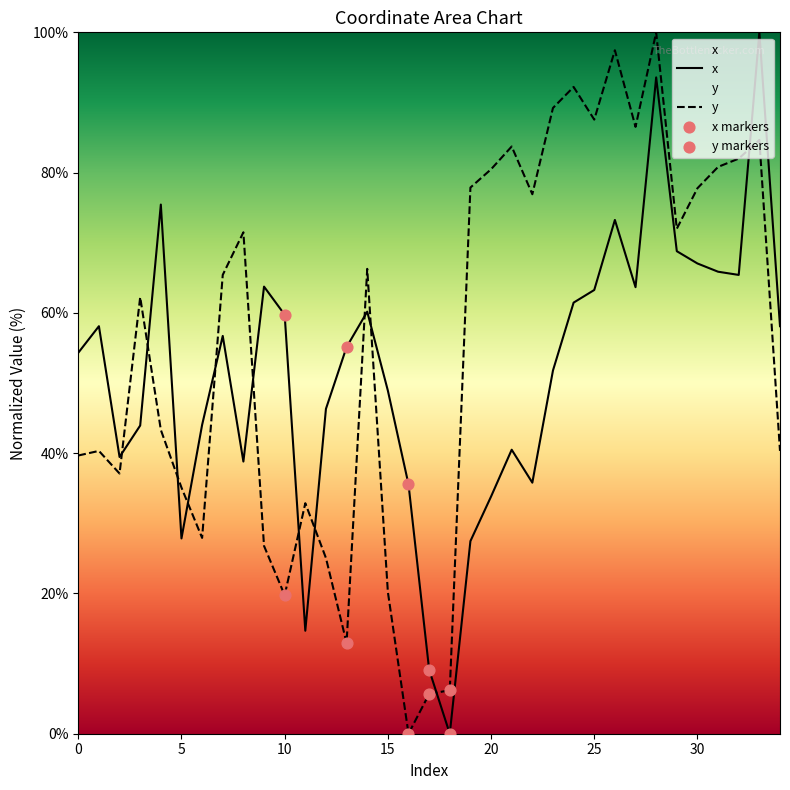

What is the total value across all series at 26?

170.7